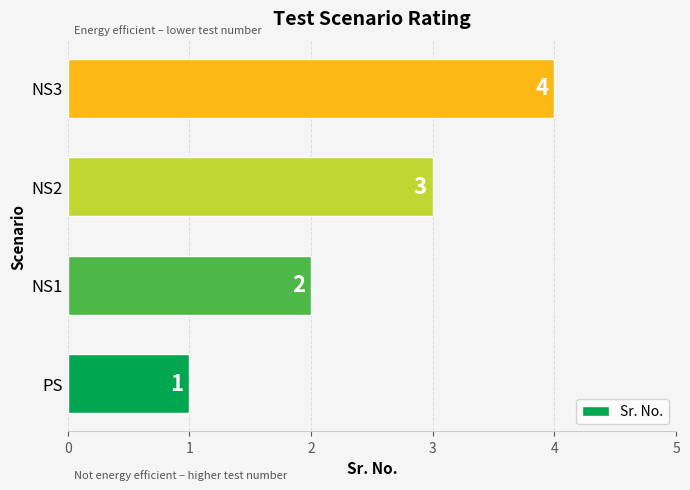

What is the ratio of the value at NS2 to the value at PS?

3.0